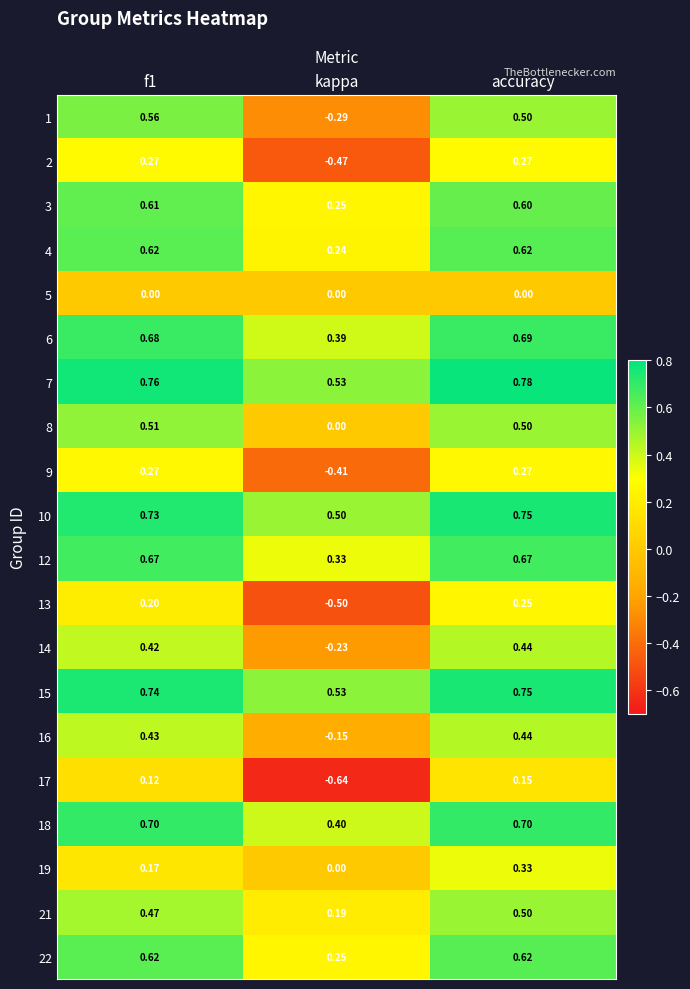

At which category is the sum across all series the highest?

accuracy